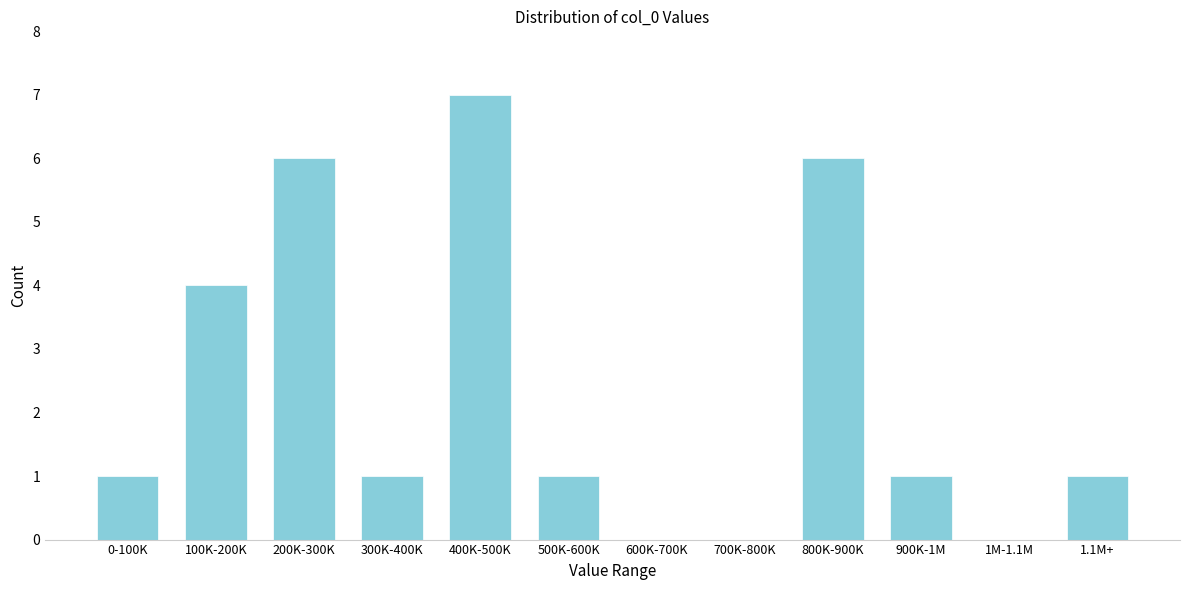

Reading left to right, list all the values displayed in this chart.

0-100K=1	100K-200K=4	200K-300K=6	300K-400K=1	400K-500K=7	500K-600K=1	600K-700K=0	700K-800K=0	800K-900K=6	900K-1M=1	1M-1.1M=0	1.1M+=1